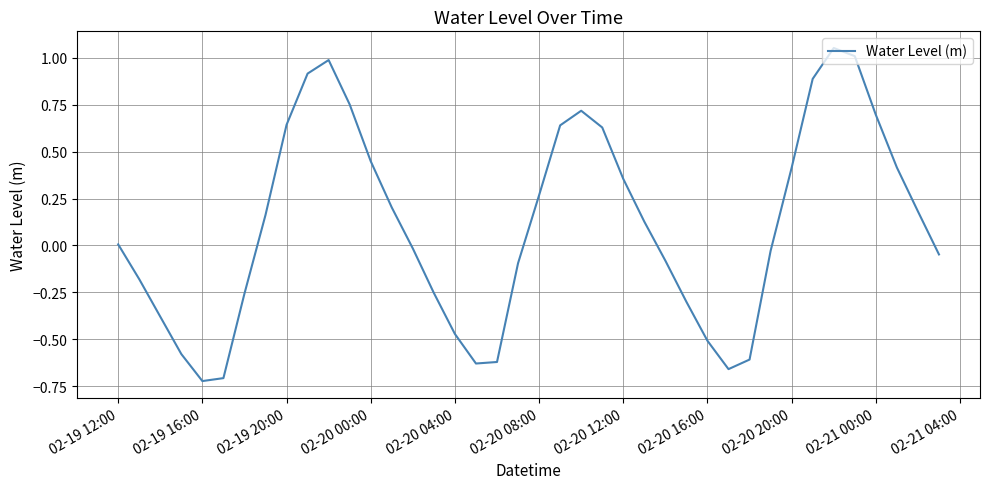

What is the sum of all values?

4.4